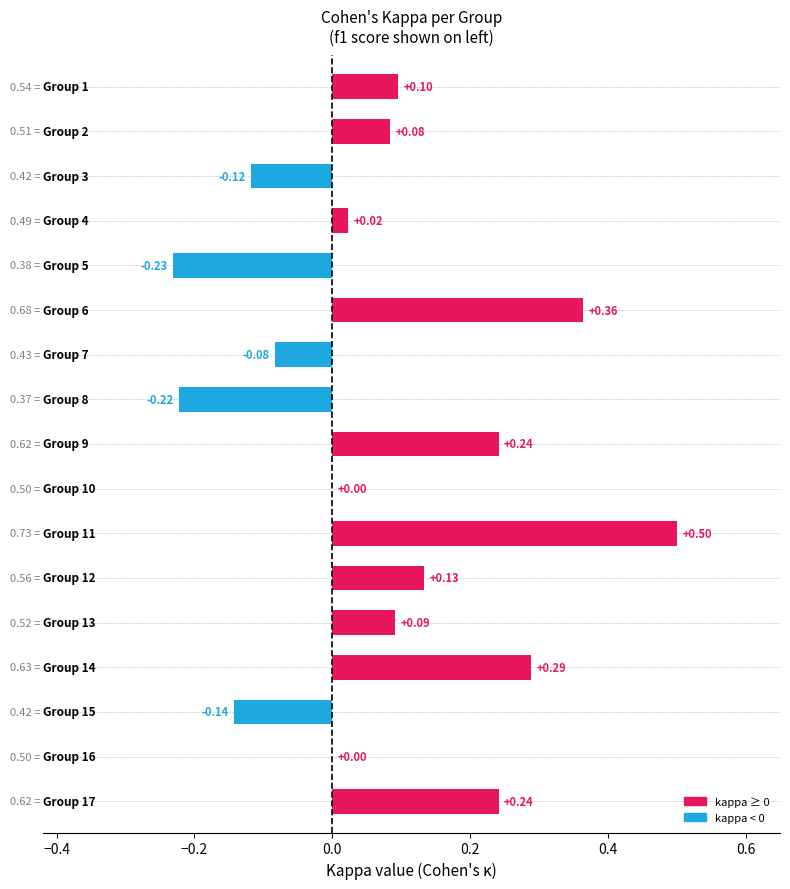

What is the maximum value shown in the chart?

0.5